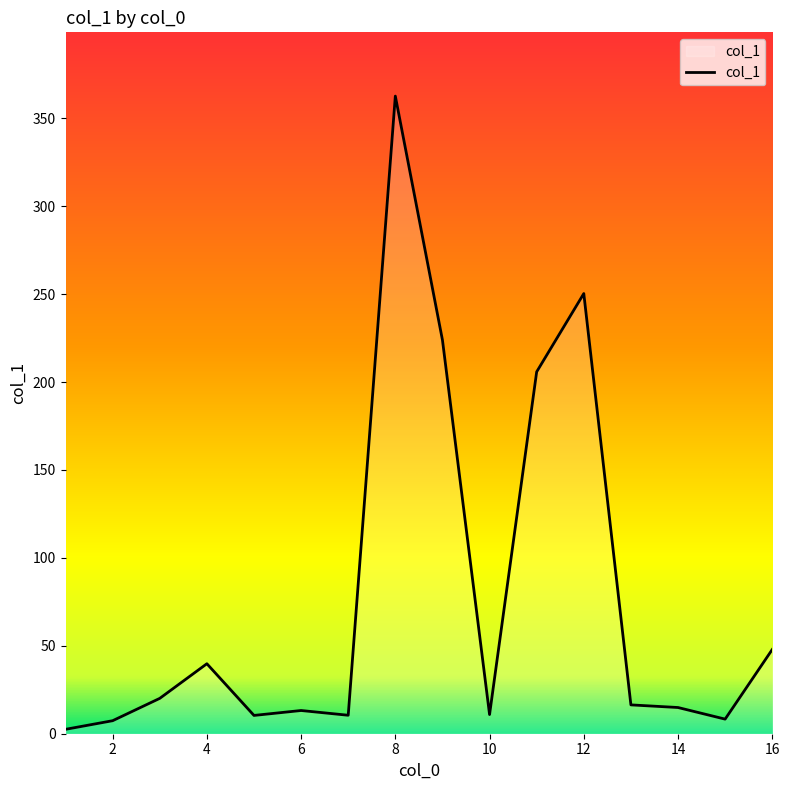

What is the average value?

77.8